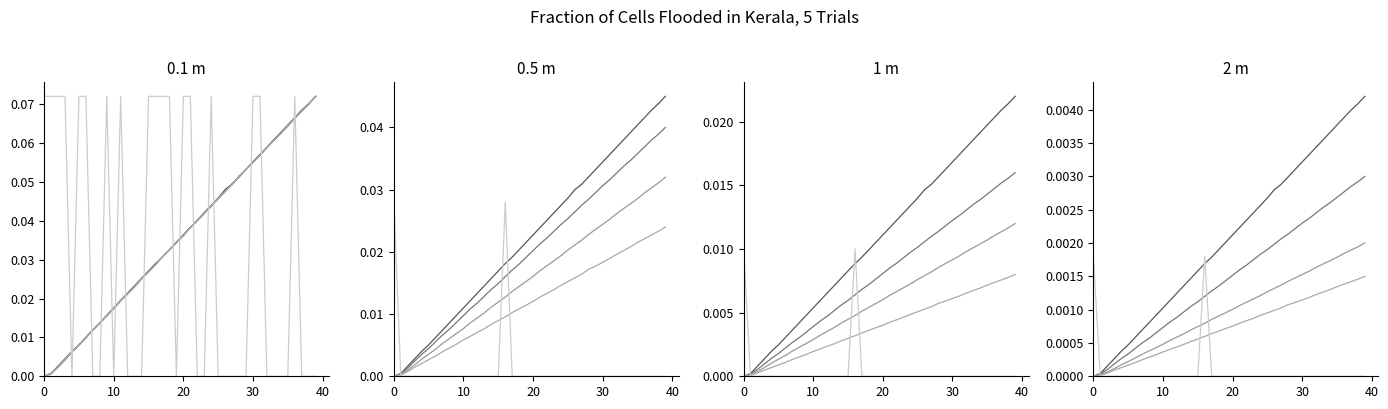

Between 35 and 38, which is larger?

38